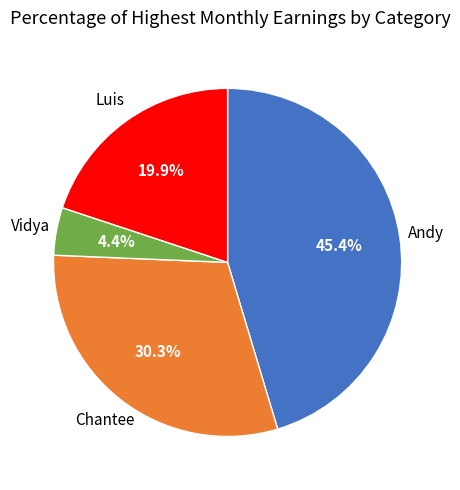

To the nearest percent, what is the combined percentage of Andy and Vidya?

50%